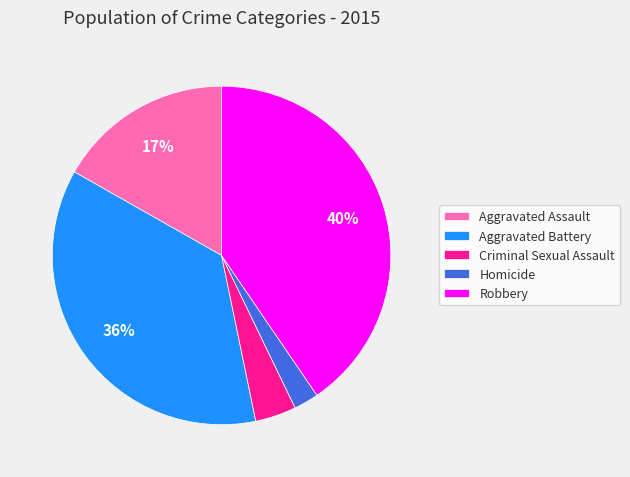

Is there any slice that represents more than half of the pie?

No